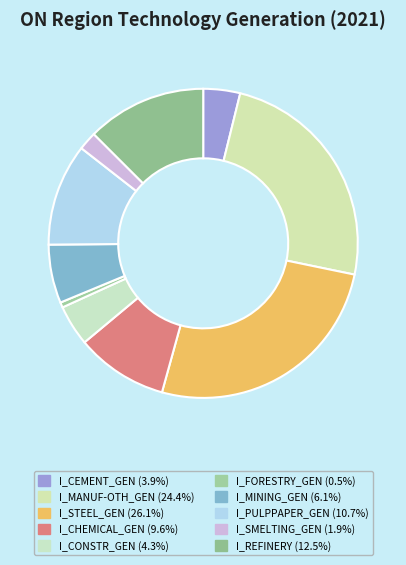

Which slice is the largest?

I_STEEL_GEN